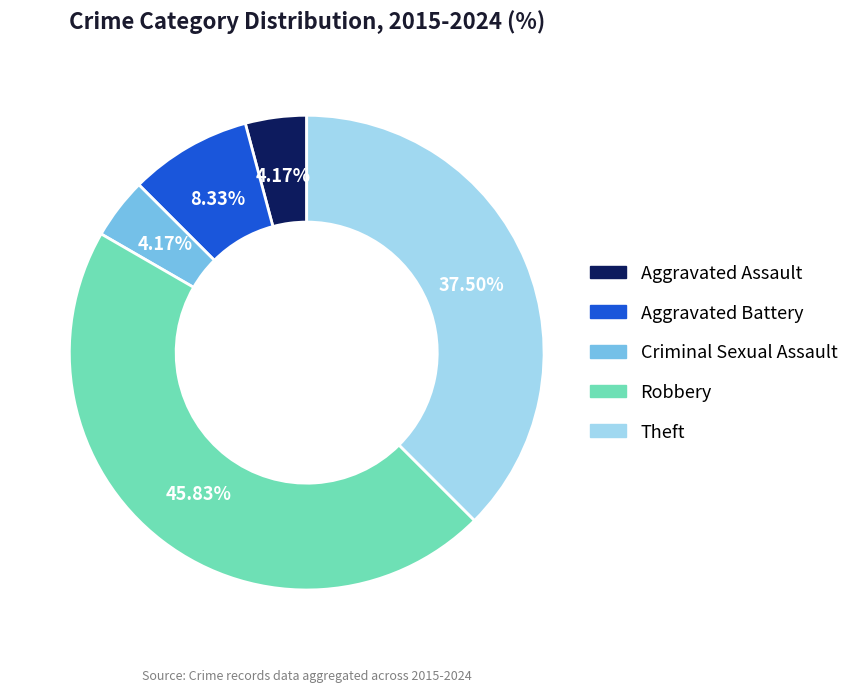

To the nearest percent, what portion does Aggravated Assault represent?

4%